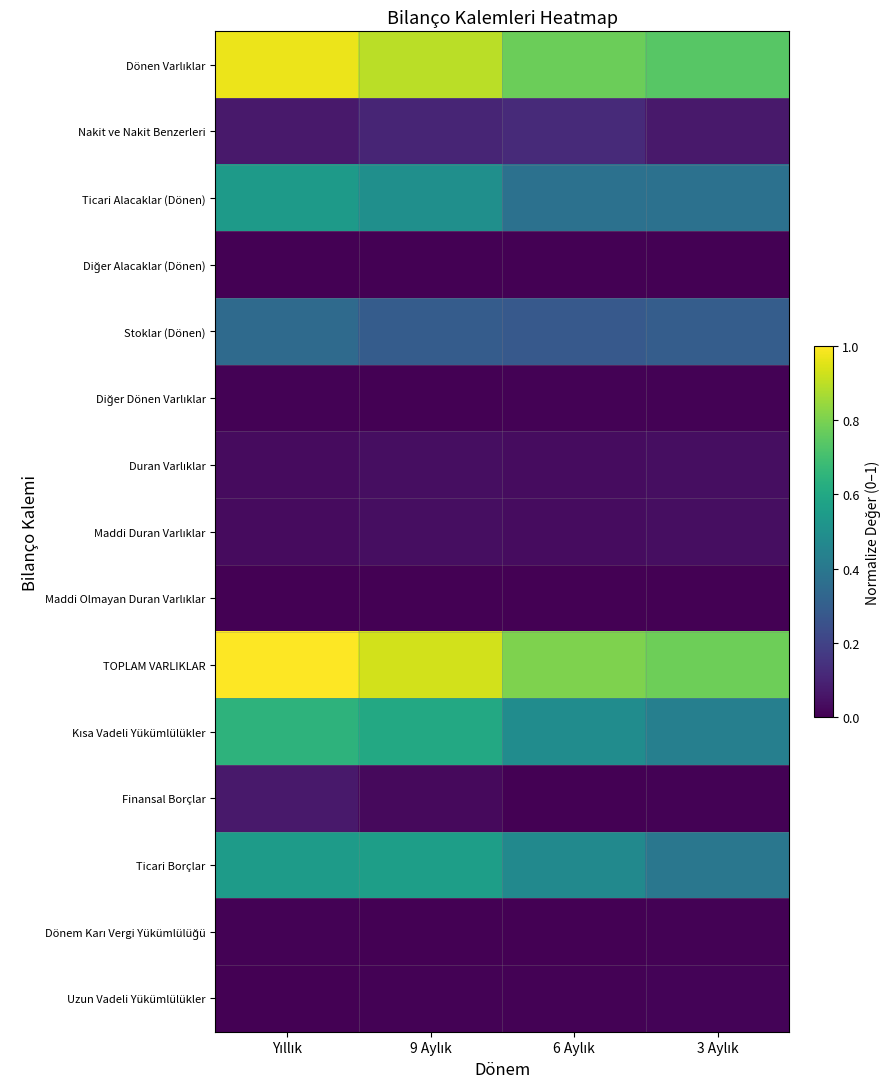

What is the total value across all series at Yıllık?

4.3